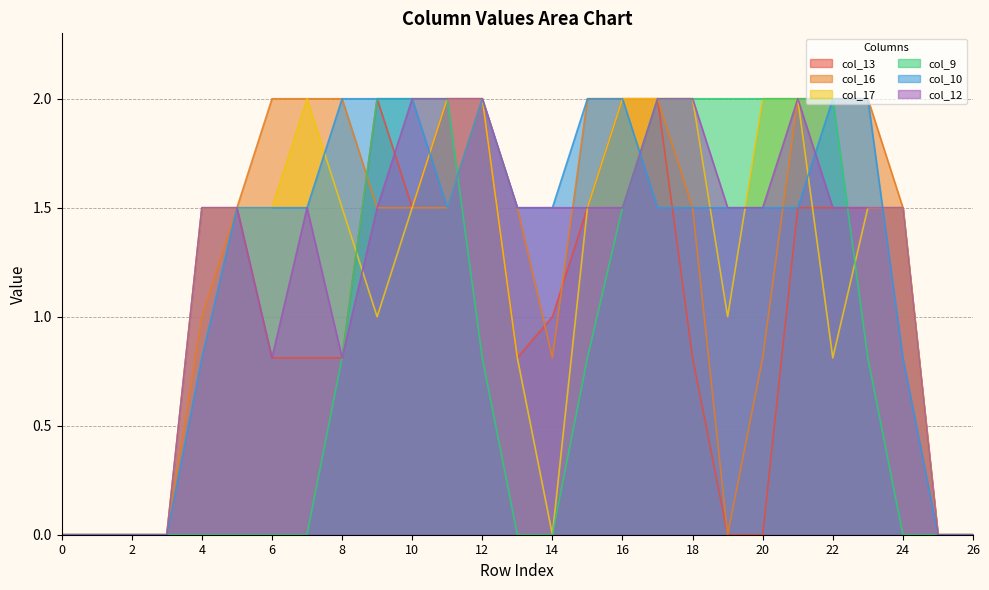

How many lines are shown in the chart?

6